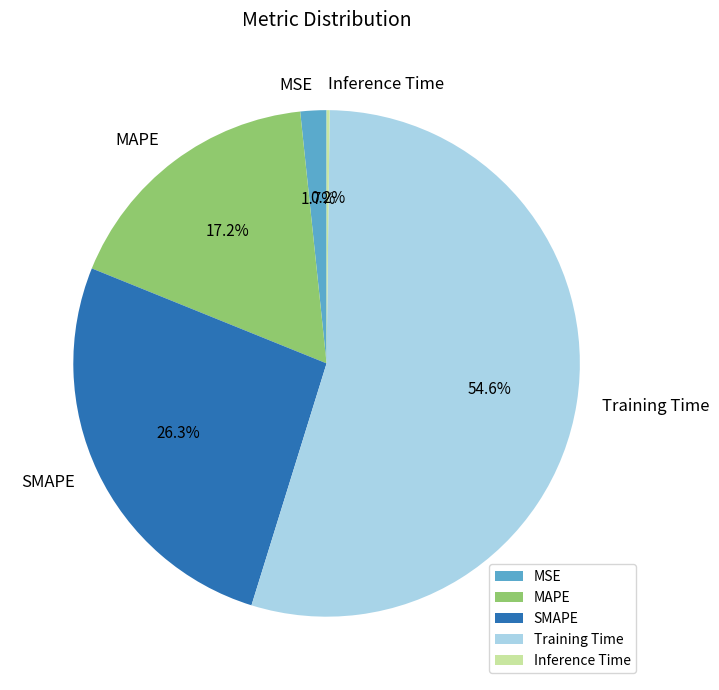

To the nearest percent, what portion does MAPE represent?

17%